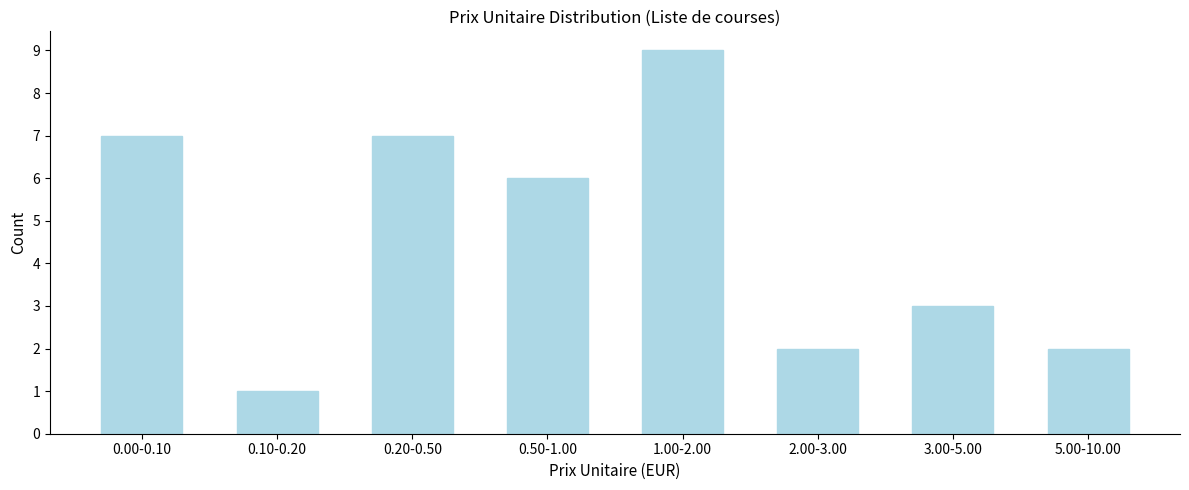

Reading left to right, what are all the values shown in this chart?

7	1	7	6	9	2	3	2